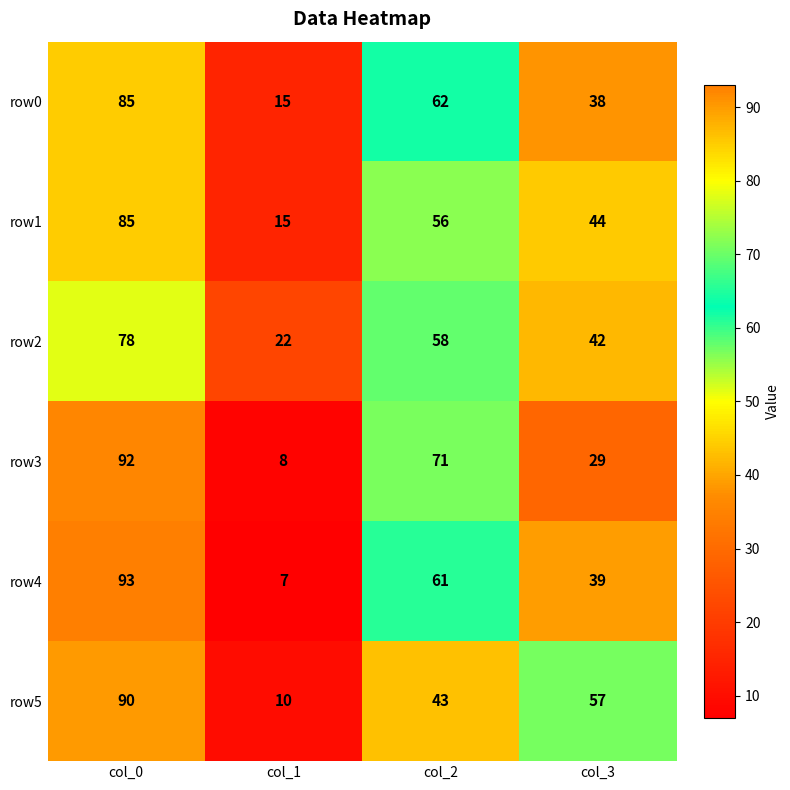

What is the difference between the row3 values at col_3 and col_2?

42